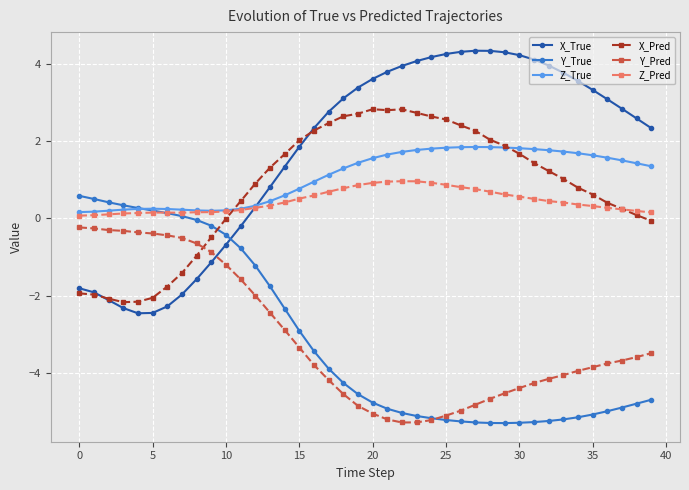

True or false: Y_Pred and Z_Pred intersect in this chart.

False